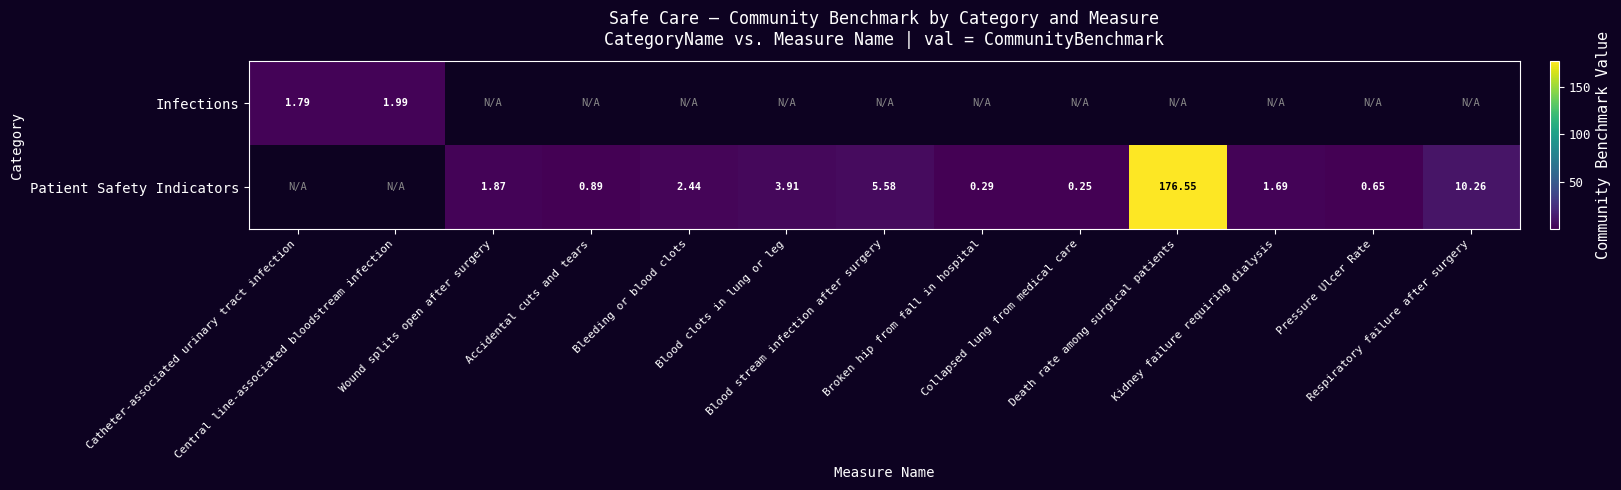

What is the minimum value for Infections?

1.8